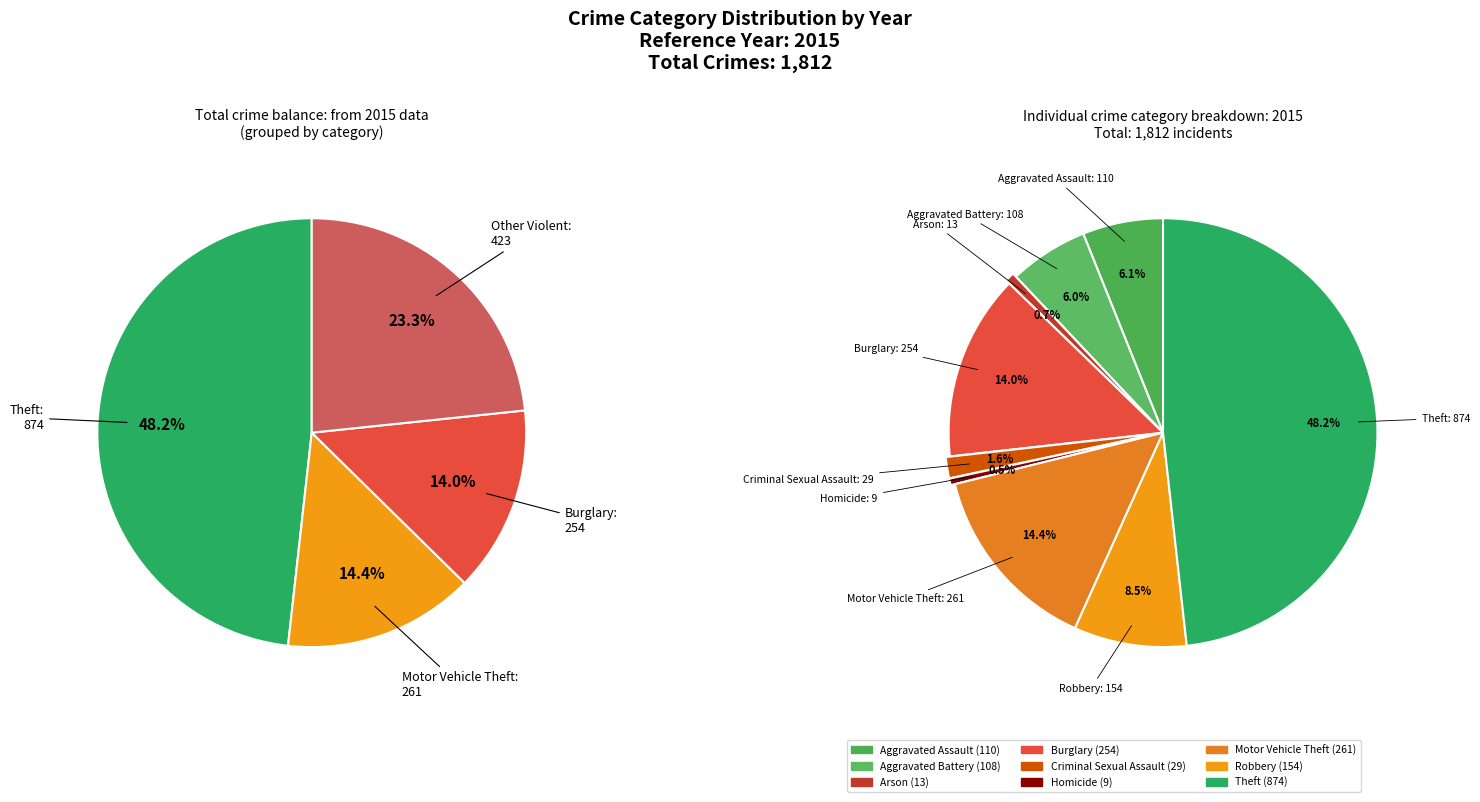

What is the total percentage of Robbery and Homicide?

9.0%